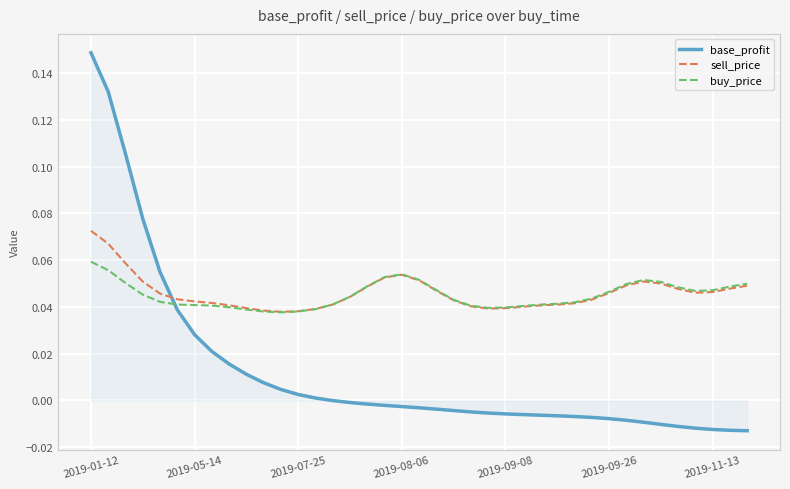

Which series has the widest spread of values?

base_profit